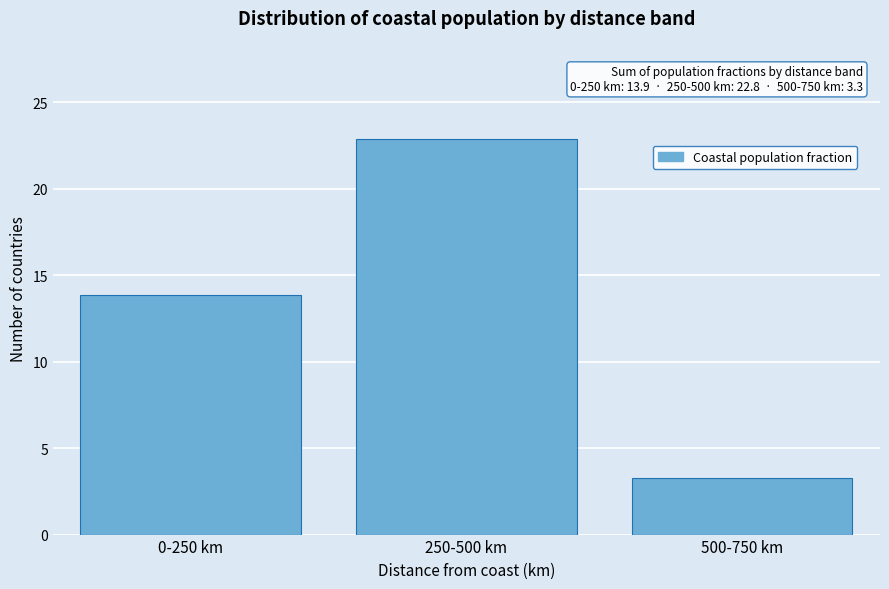

Reading left to right, list all the values displayed in this chart.

0-250 km=13.9	250-500 km=22.8	500-750 km=3.3